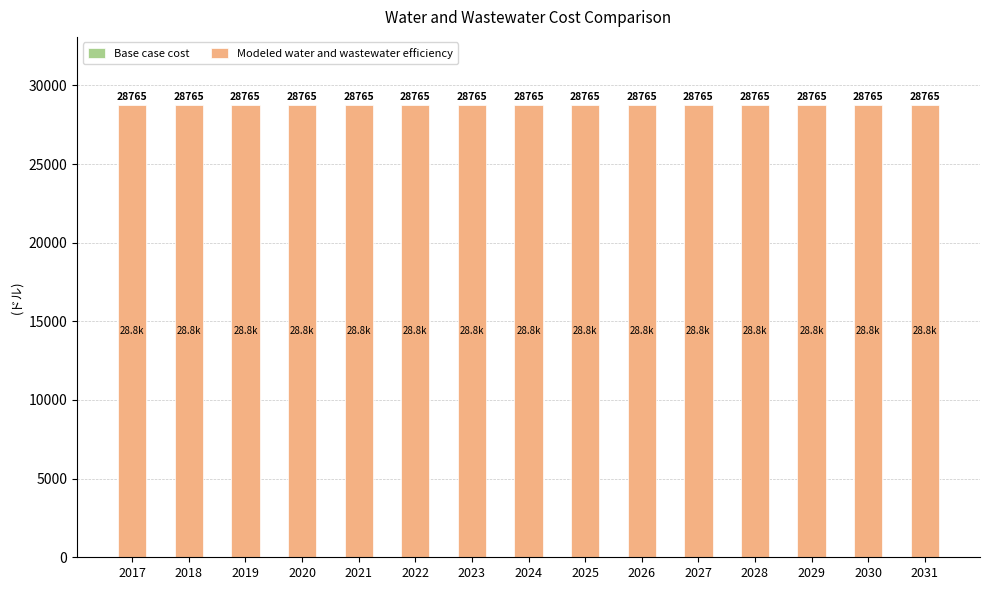

Is the value of Base case cost at 2026 greater than the value of Modeled water and wastewater efficiency at 2025?

No